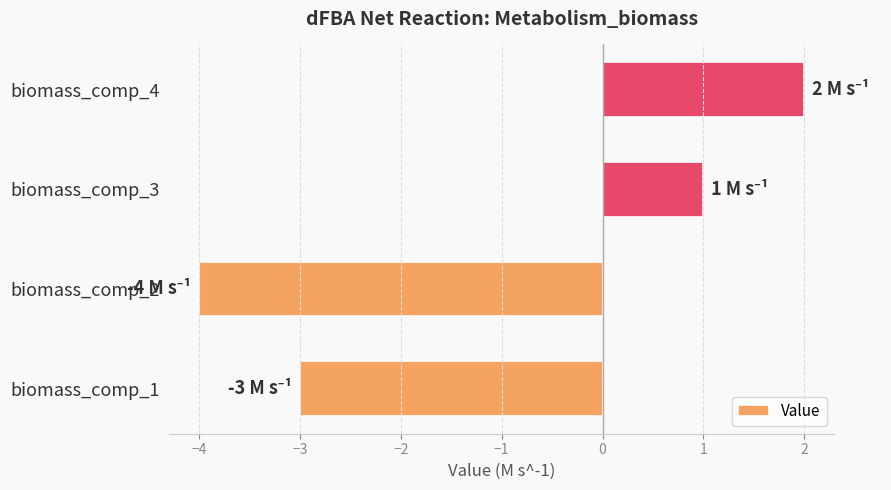

Is it true that the value at biomass_comp_1 is -3?

True